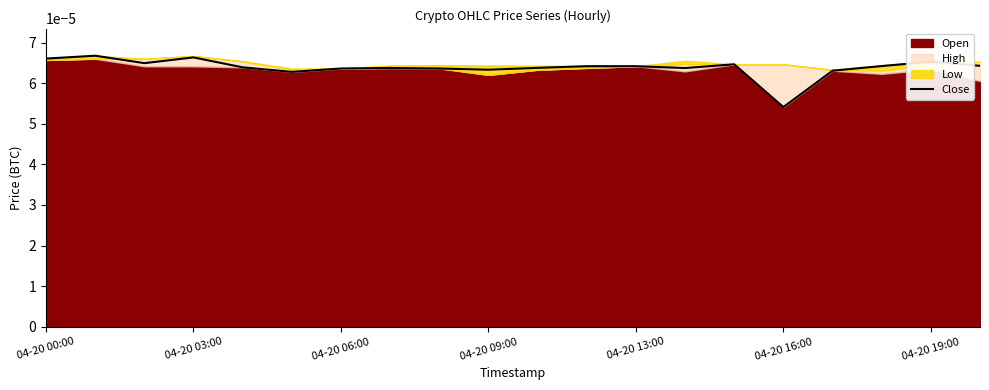

True or false: there are more than 1 points higher than both neighbors.

True